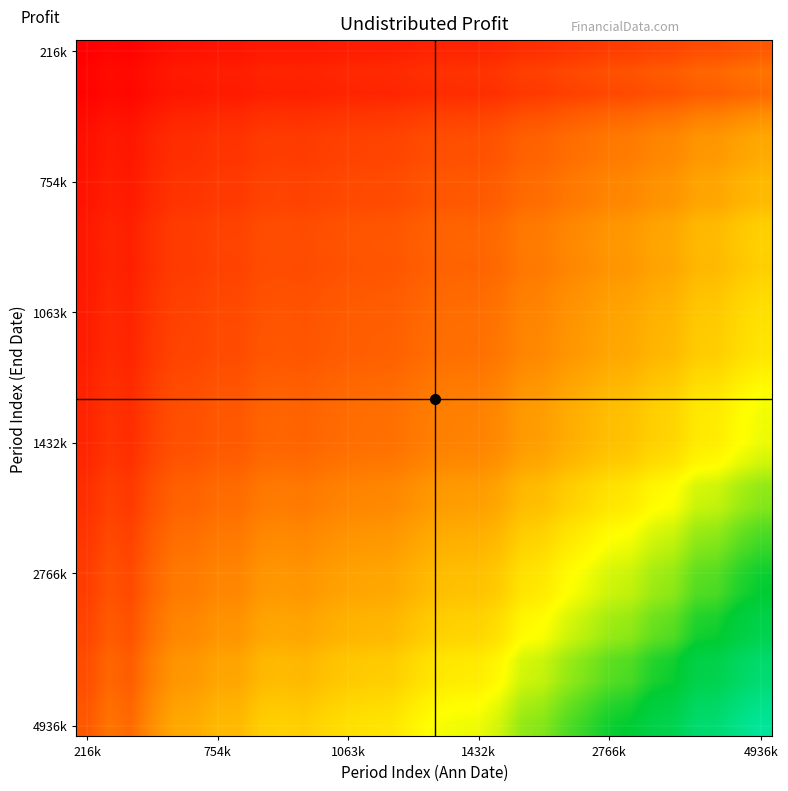

What is the maximum value shown in the chart?

493646348.9